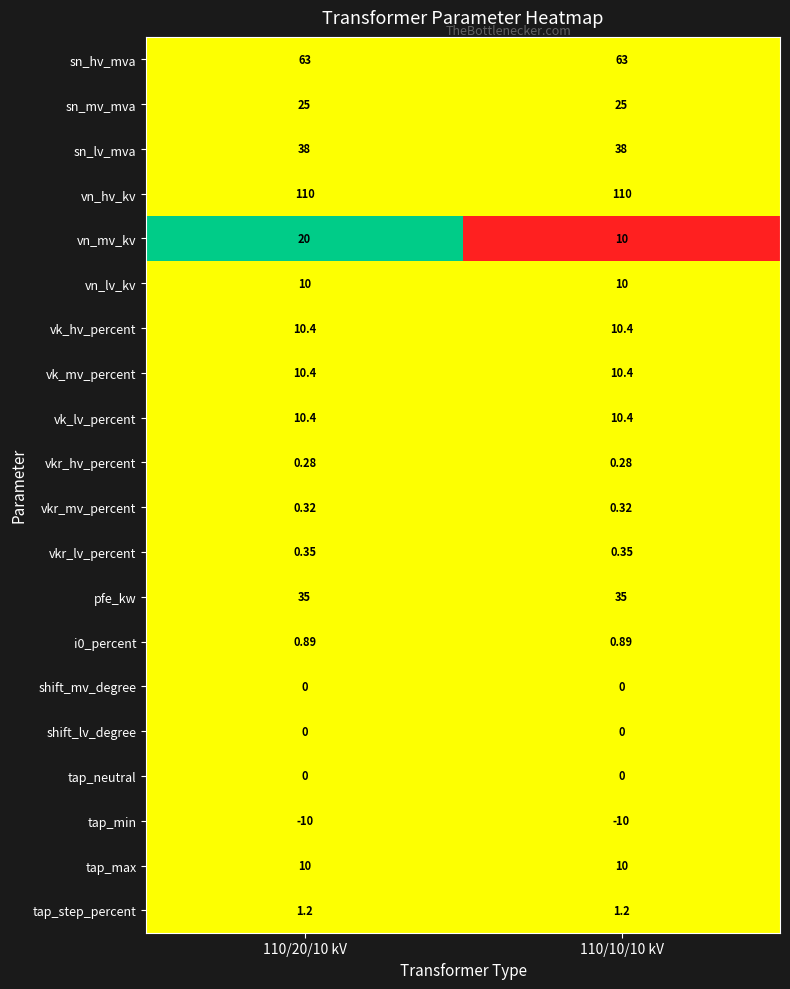

Is the value of tap_neutral at 110/20/10 kV greater than the value of vn_lv_kv at 110/10/10 kV?

No